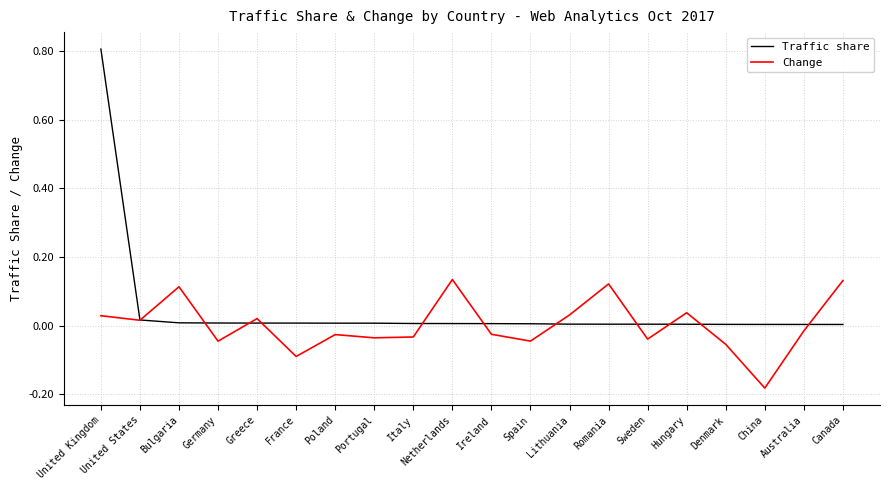

Does the chart display data point markers on the line(s)?

No